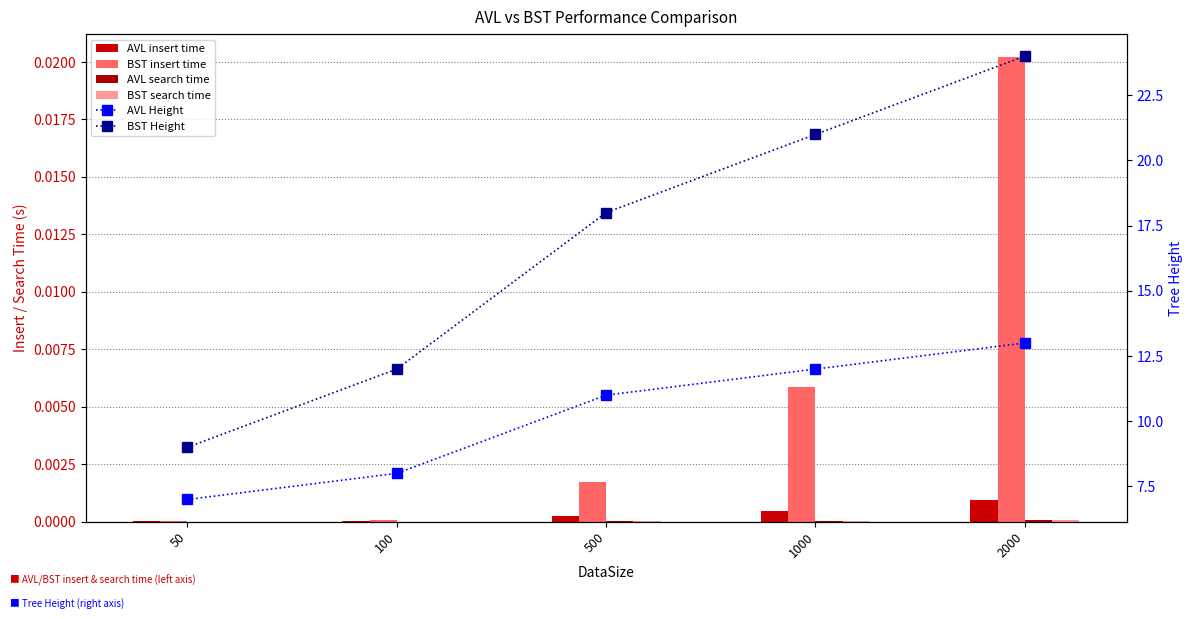

Where is BST Height nearest to the value 16?

500